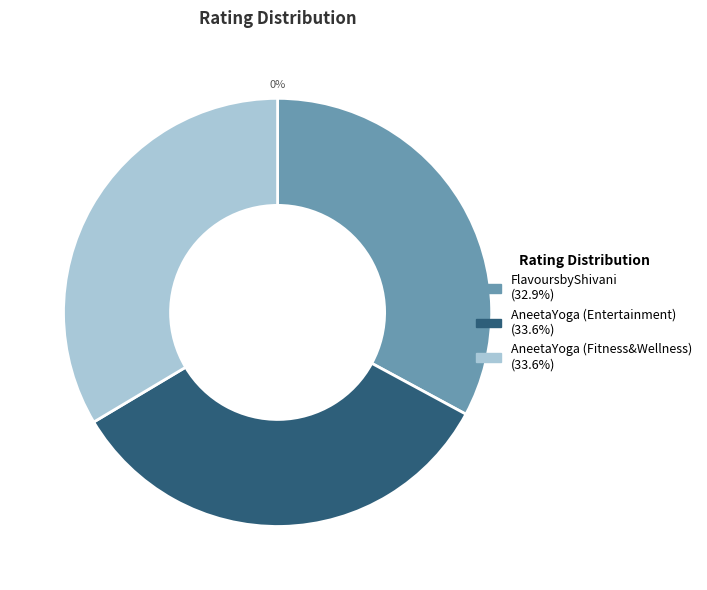

How many slices are in this pie chart?

3